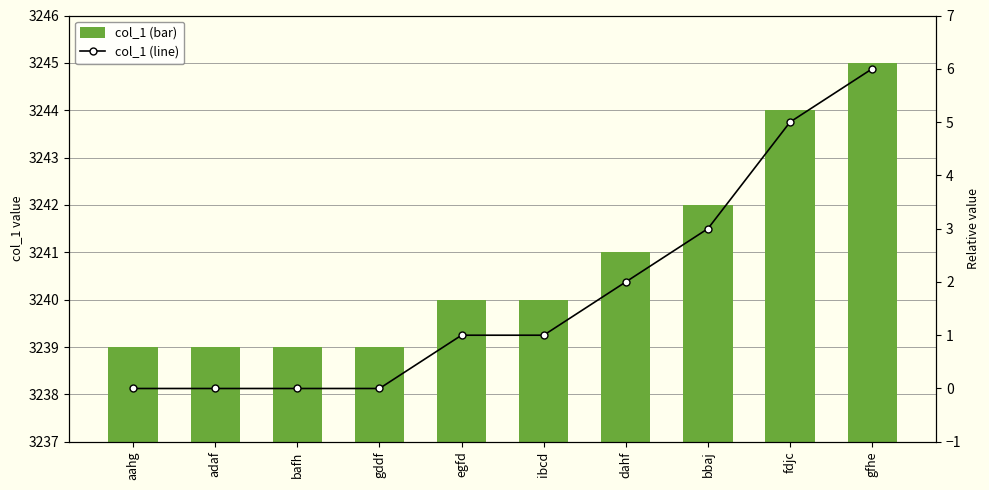

The col_1 (bar) series shows 3242 at bbaj. True or false?

True